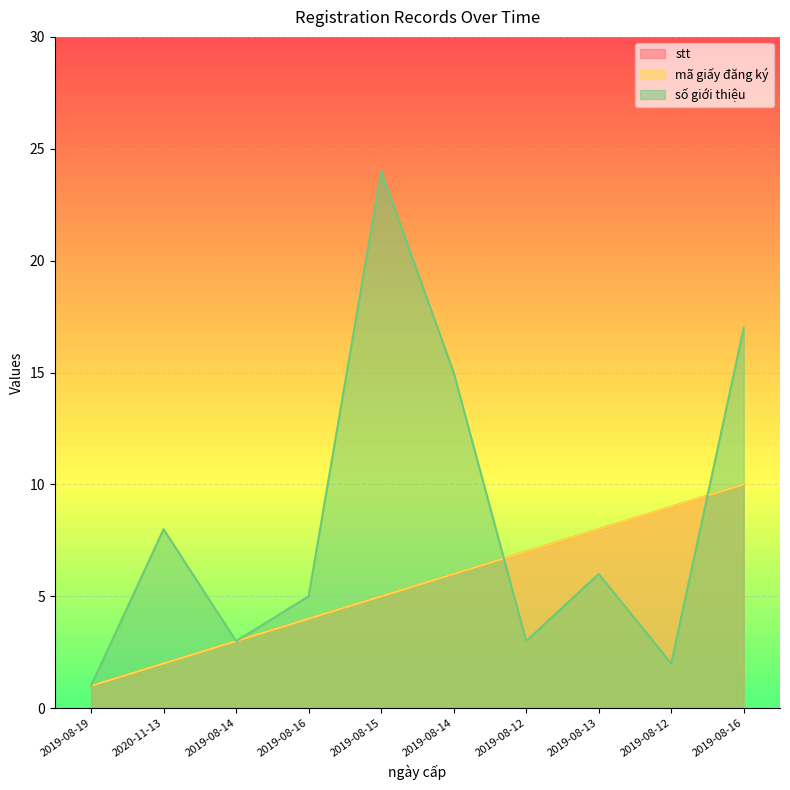

At 2019-08-13, list the series in order from largest to smallest.

stt, mã giấy đăng ký, số giới thiệu